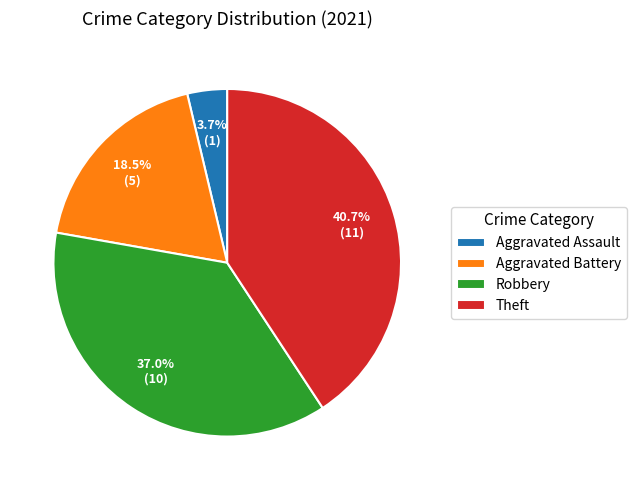

Does Theft represent more than half of the total?

No